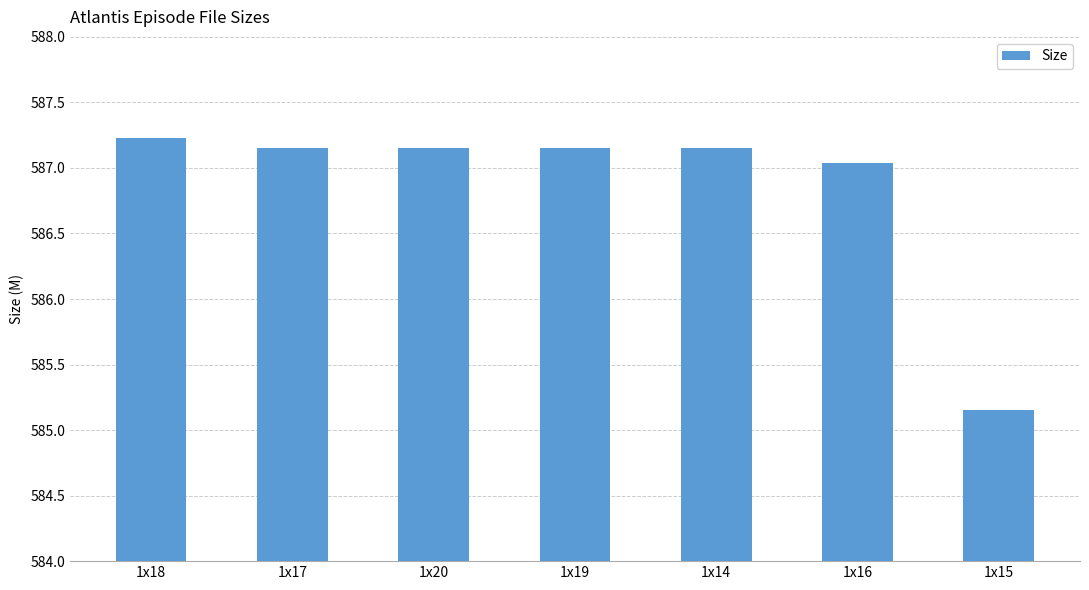

Which label corresponds to the largest value in the chart?

1x18